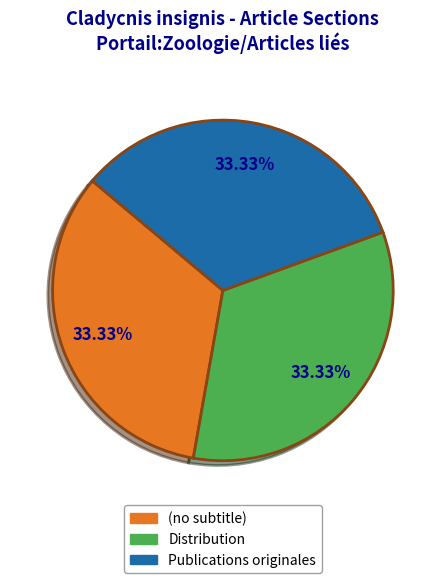

Is there a majority slice in this chart?

No